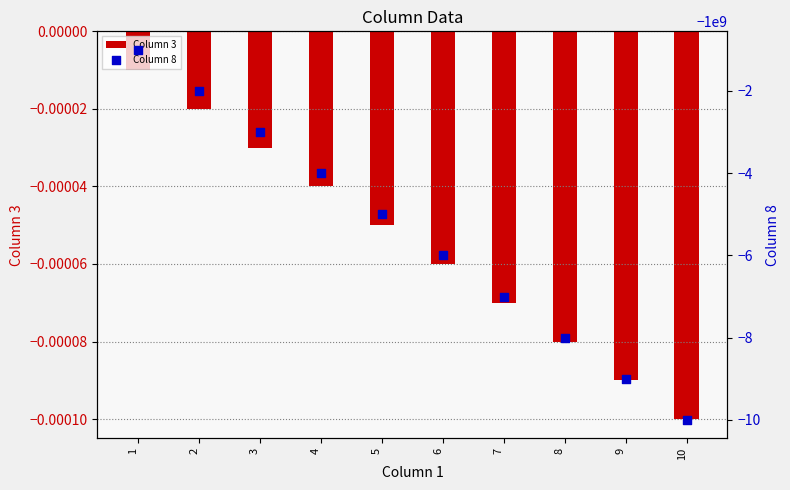

What is the total value across all series at 6?

-1000000006.0